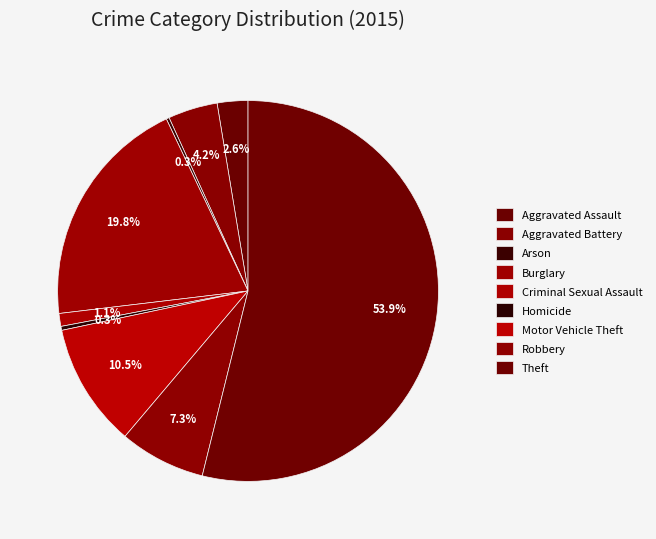

Approximately how many times larger is the value at Burglary compared to Arson?

78.7